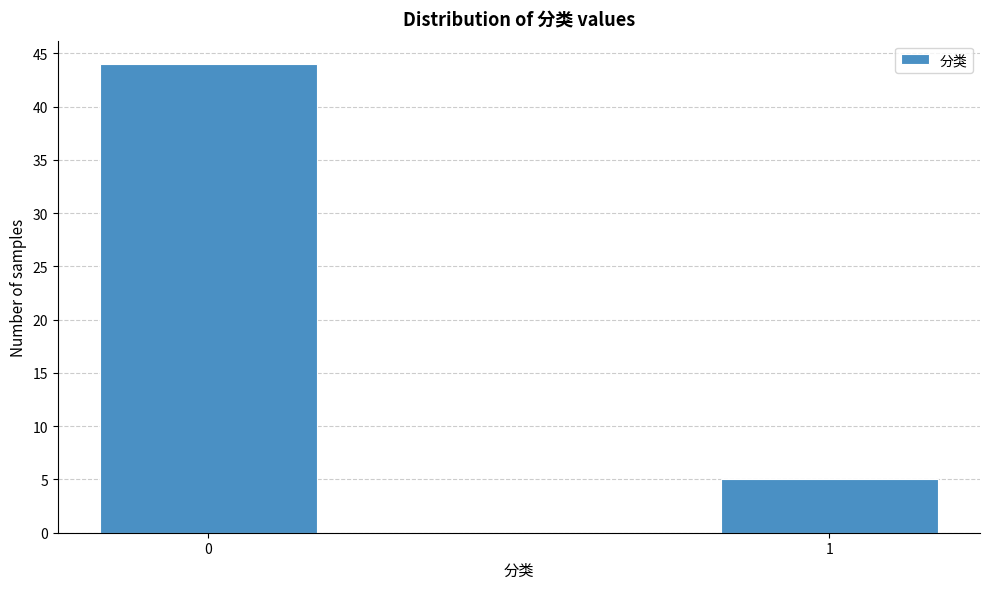

Reading left to right, extract all data points from this chart.

44	5